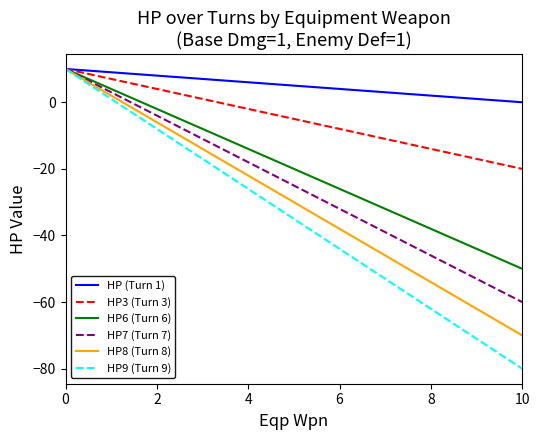

What is the lowest value of the HP6 (Turn 6) series?

-50